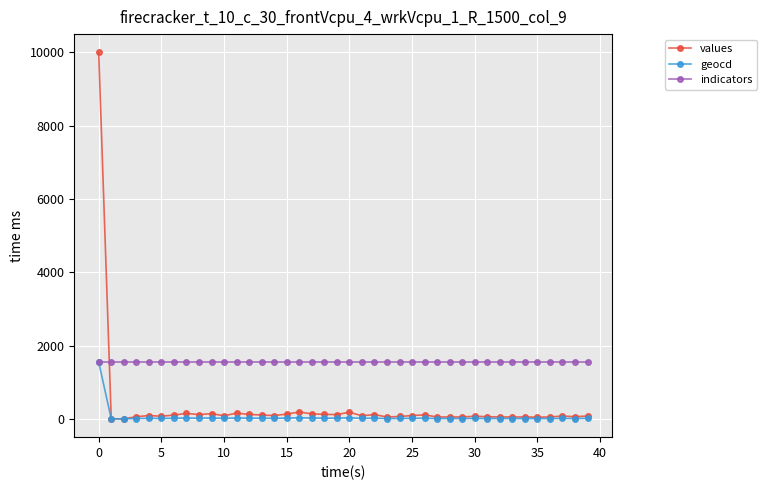

Which series ends up on top after the final intersection of indicators and values?

indicators